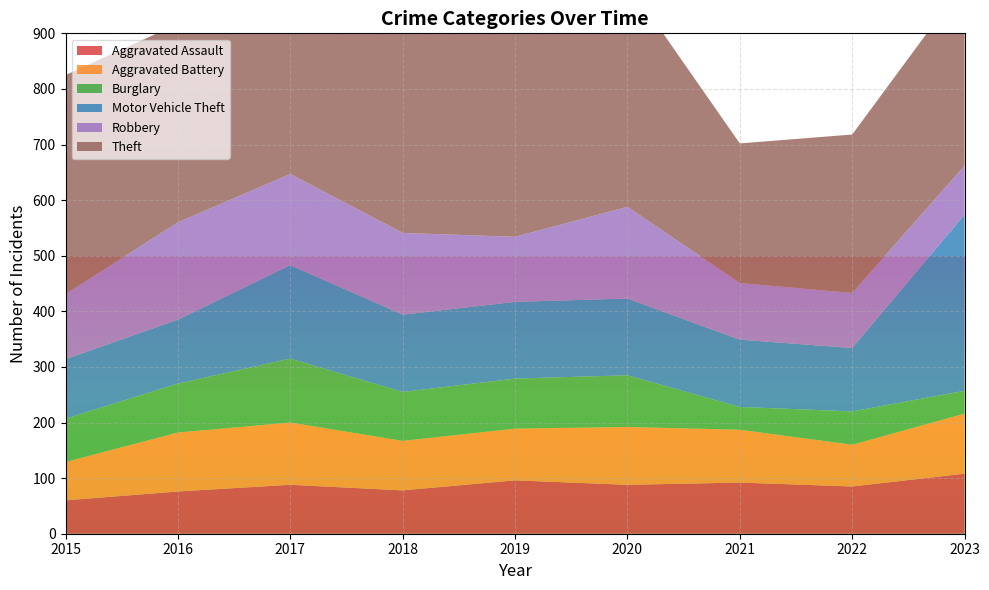

Reading right to left, transcribe all the data shown in this chart.

Aggravated Assault: 108	85	92	88	96	78	88	76	60
Aggravated Battery: 108	75	95	104	93	89	112	106	69
Burglary: 41	60	41	93	90	88	115	88	78
Motor Vehicle Theft: 317	114	121	138	138	139	168	115	107
Robbery: 88	99	102	165	117	147	164	175	117
Theft: 330	285	251	404	406	414	408	357	394